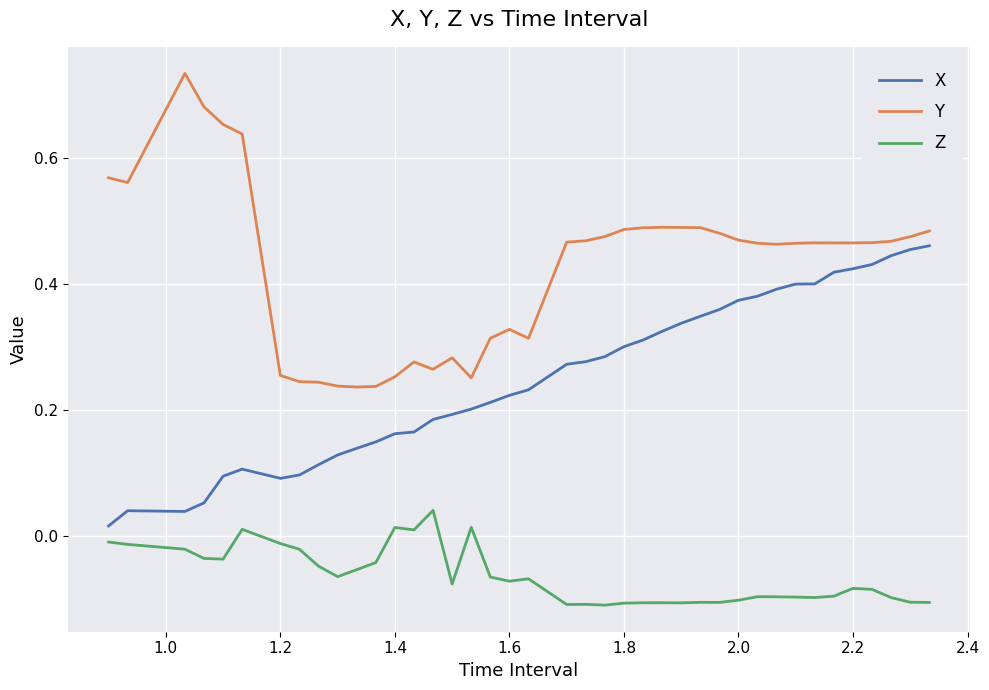

Which series has the largest range (max minus min)?

Y